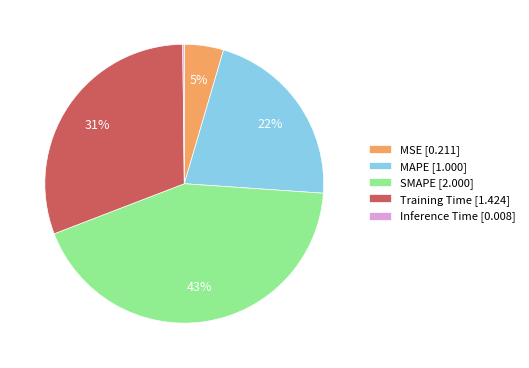

Which category has the biggest portion of the pie?

SMAPE